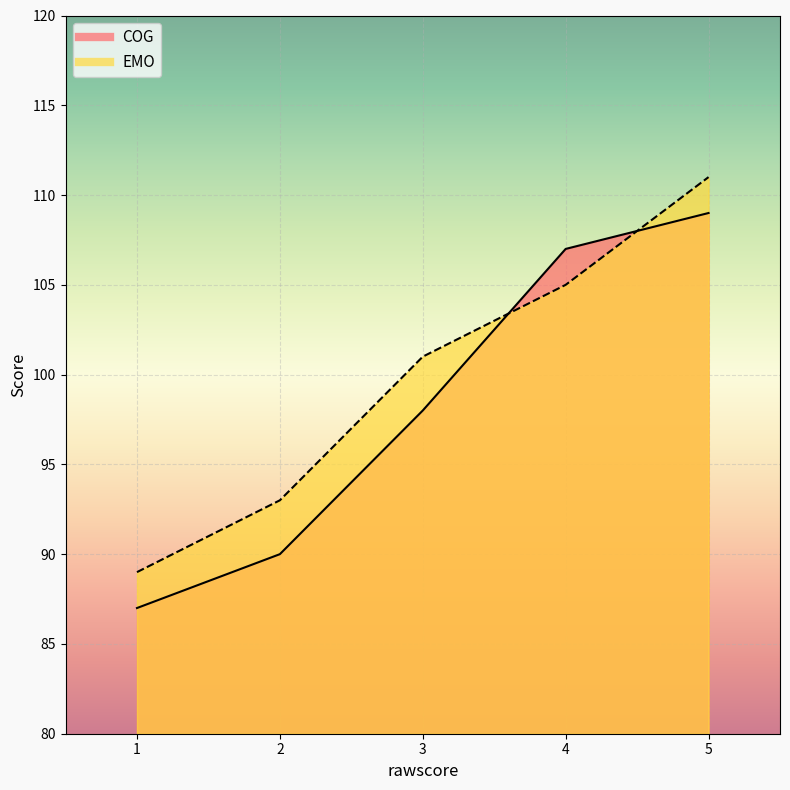

At which label does COG reach its peak?

5